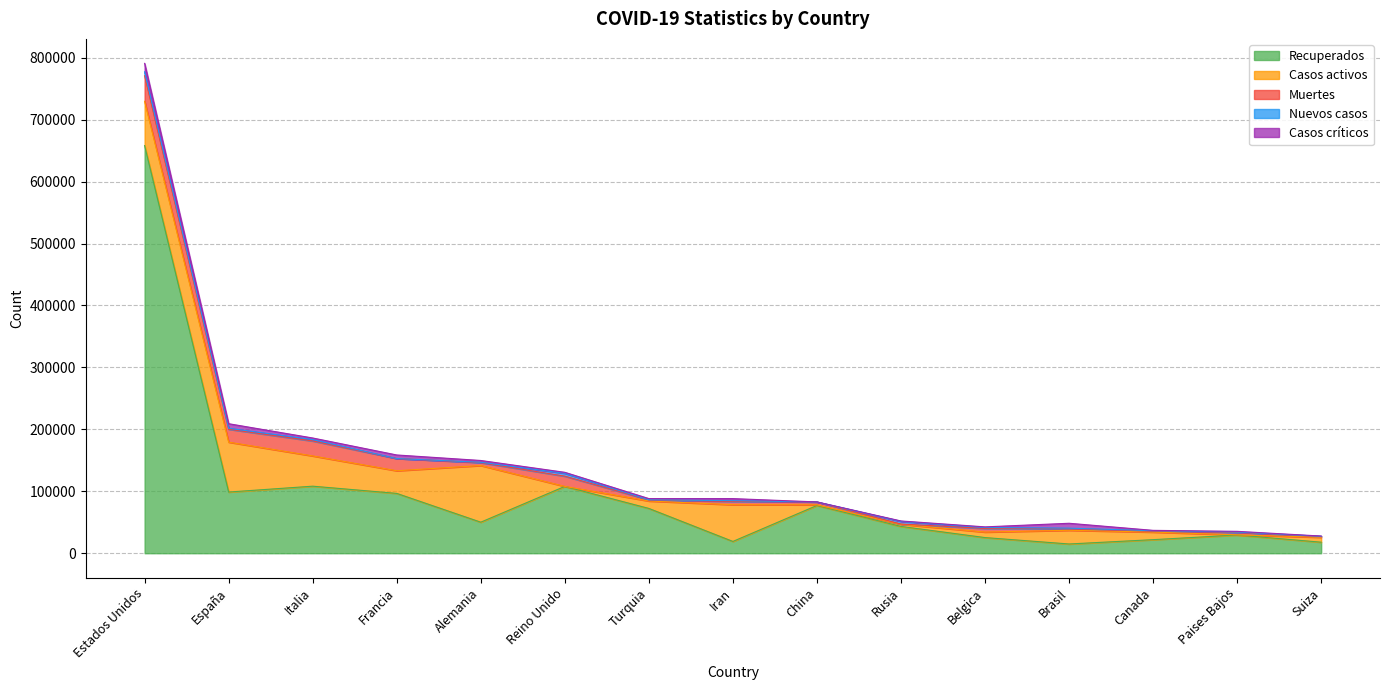

What is the label of the 10th point from the right?

Reino Unido